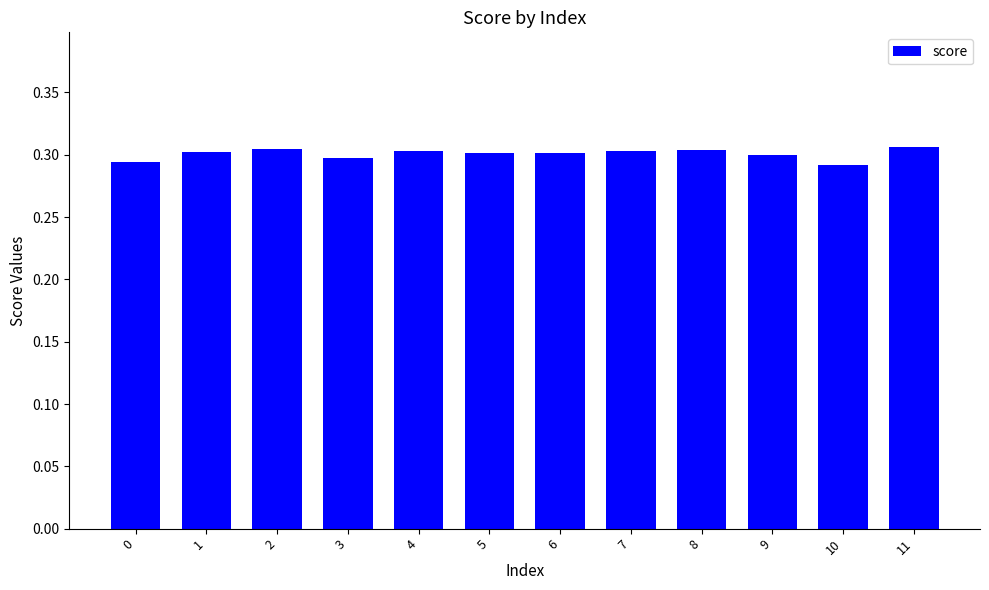

The chart shows a value of 0.4 at 2. True or false?

False